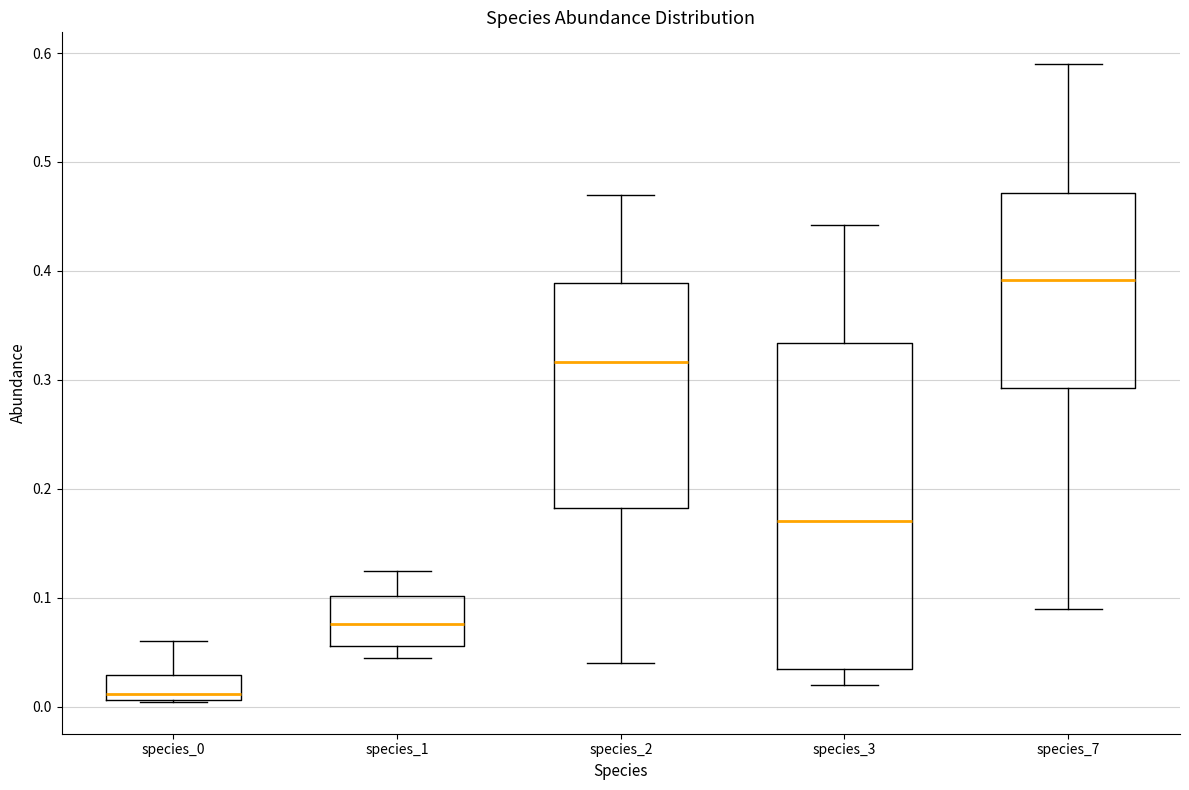

Where is the upper edge of the box for species_0 on the y-axis? The values are not printed on the chart, so give them approximately, as read against the axis.

0.03